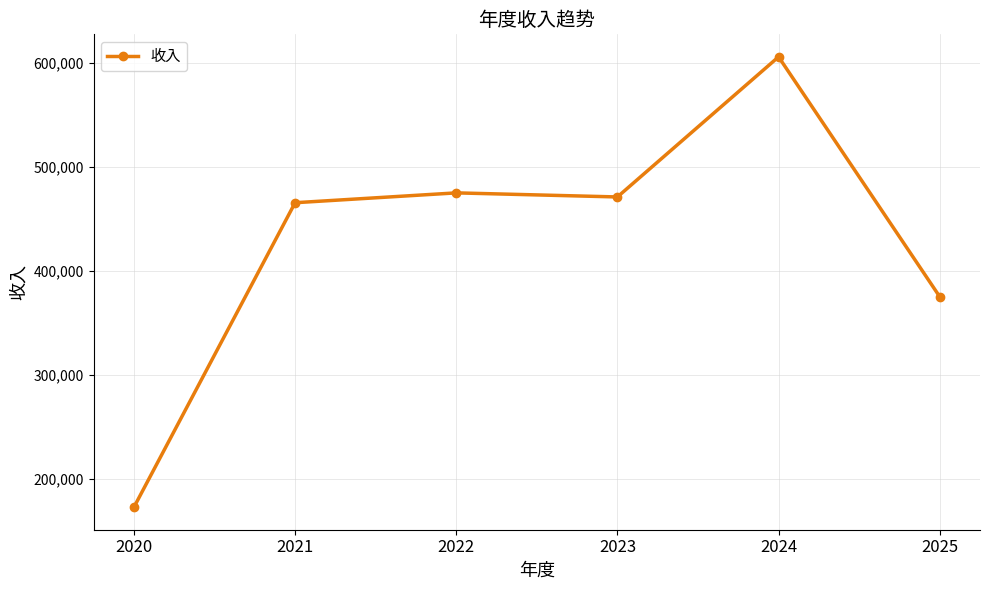

Is it true that the value at 2023 is 470940.7?

True